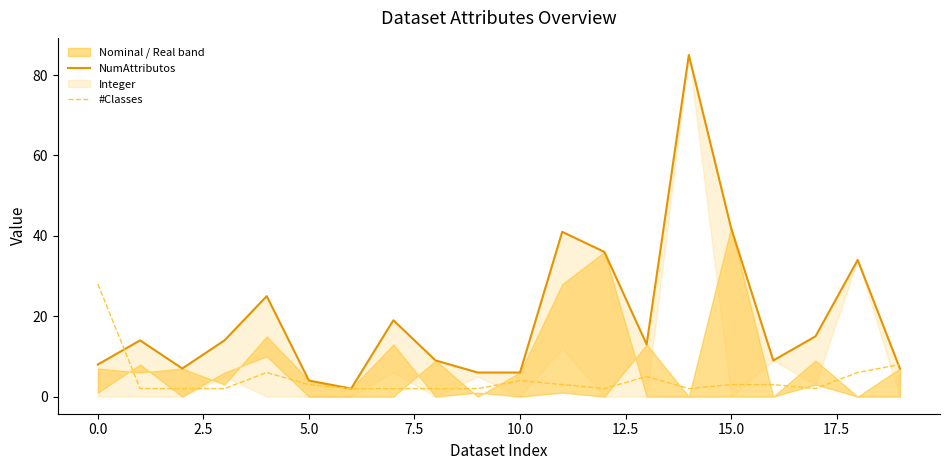

Does the chart display data point markers on the line(s)?

No